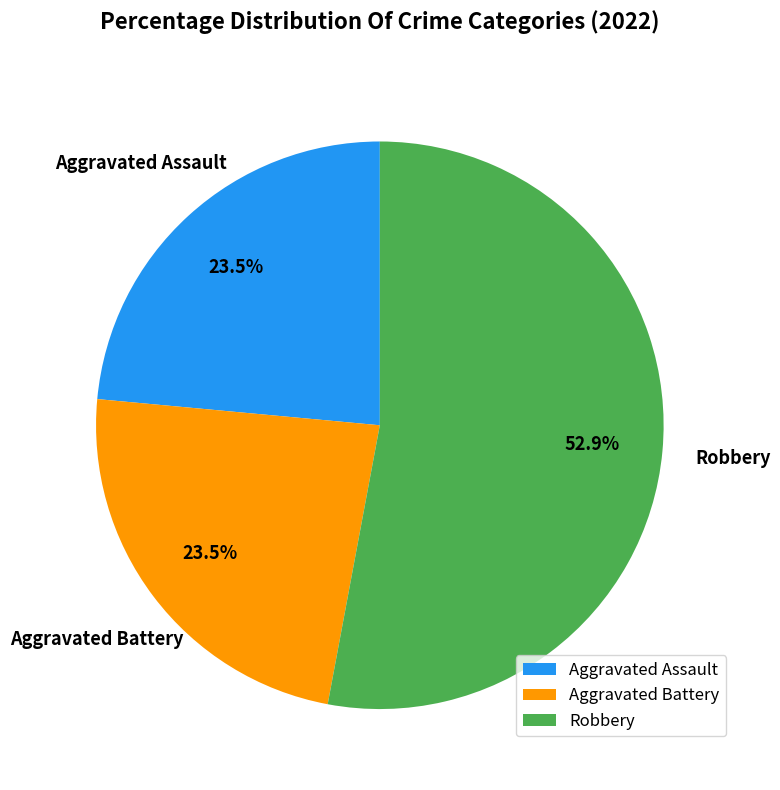

Which slice represents more than half of the pie?

Robbery